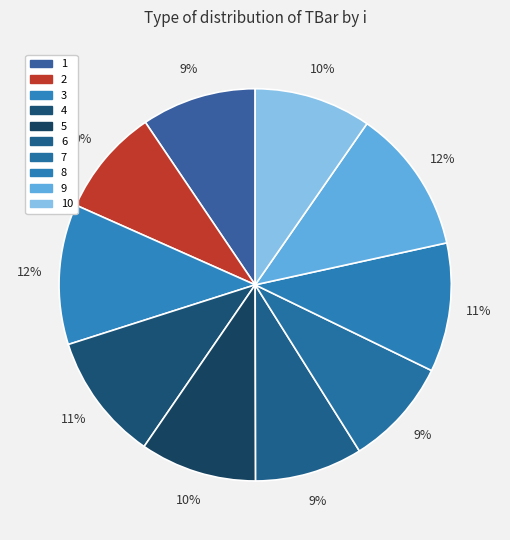

To the nearest percent, what percentage of the pie is 2?

9%